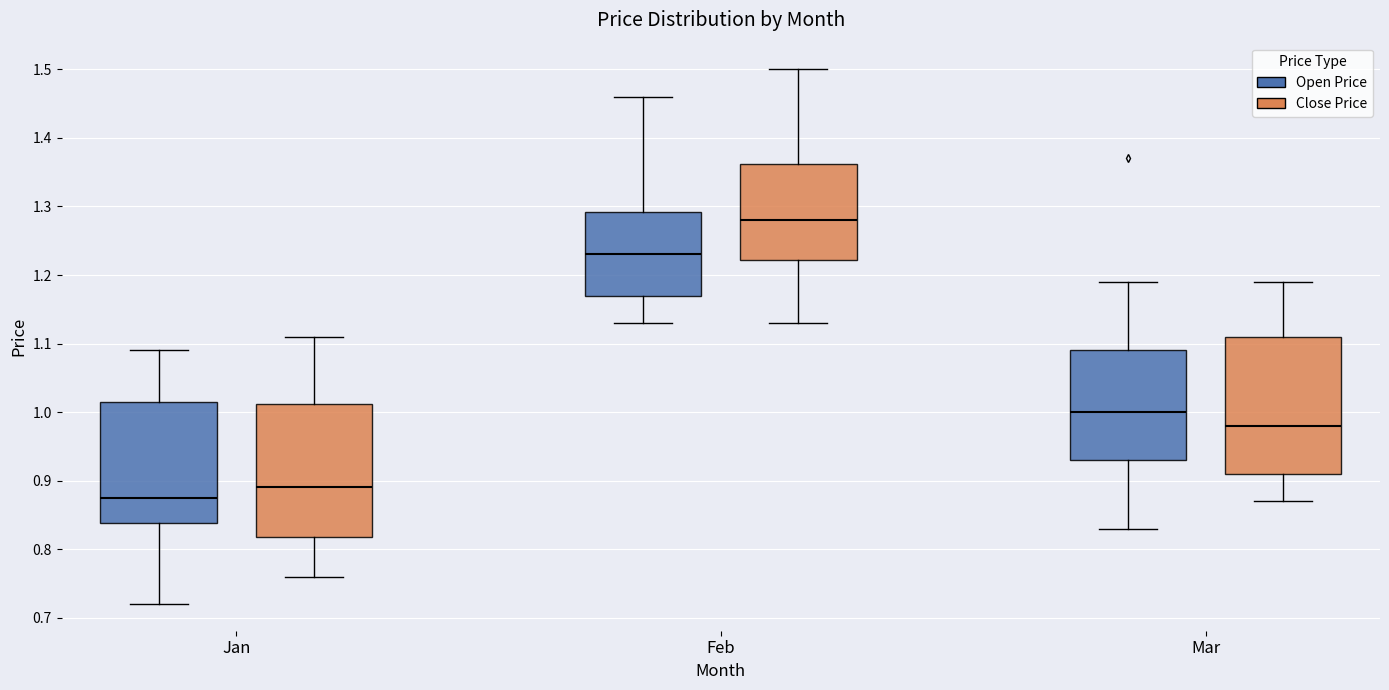

Which box has the highest median line?

Feb (Close Price)